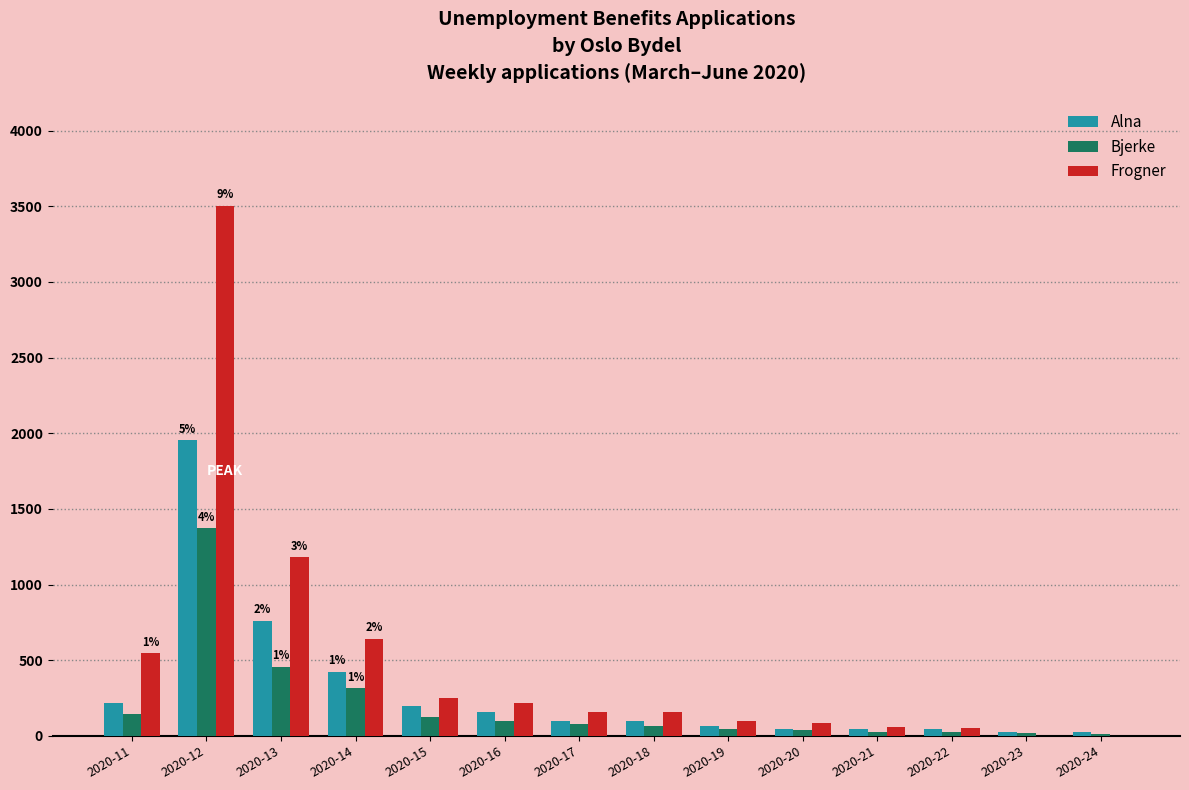

Are the bars grouped side by side (vs. stacked)?

Yes